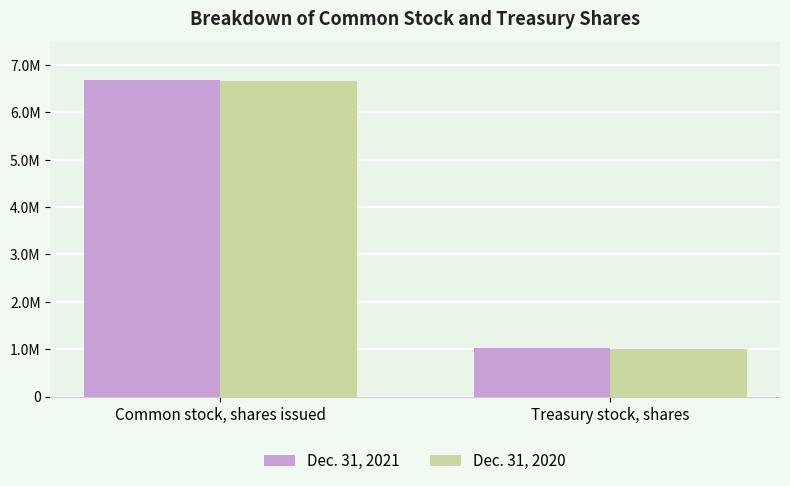

Where is Dec. 31, 2021 nearest to the value 3848463?

Common stock, shares issued